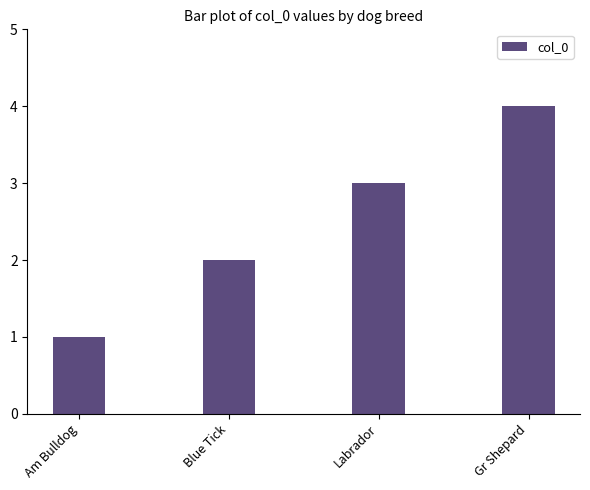

How many series are shown in this chart?

1